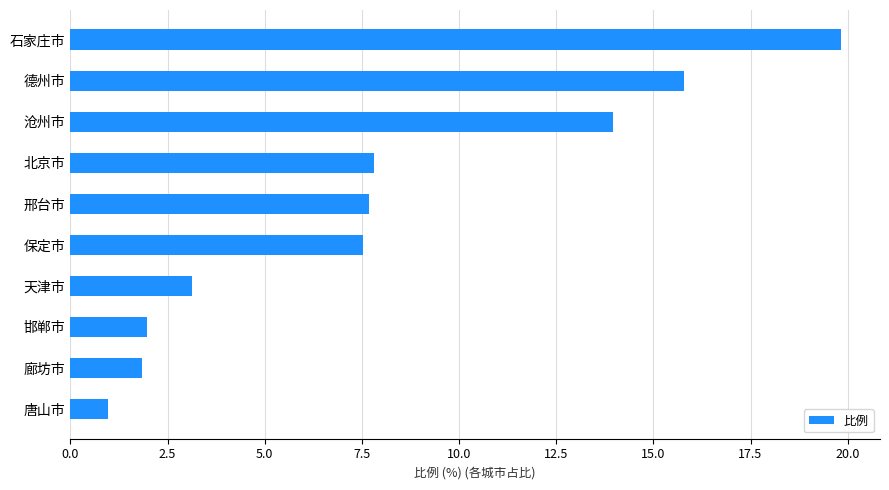

Approximately how many times larger is the value at 北京市 compared to 邯郸市?

3.9